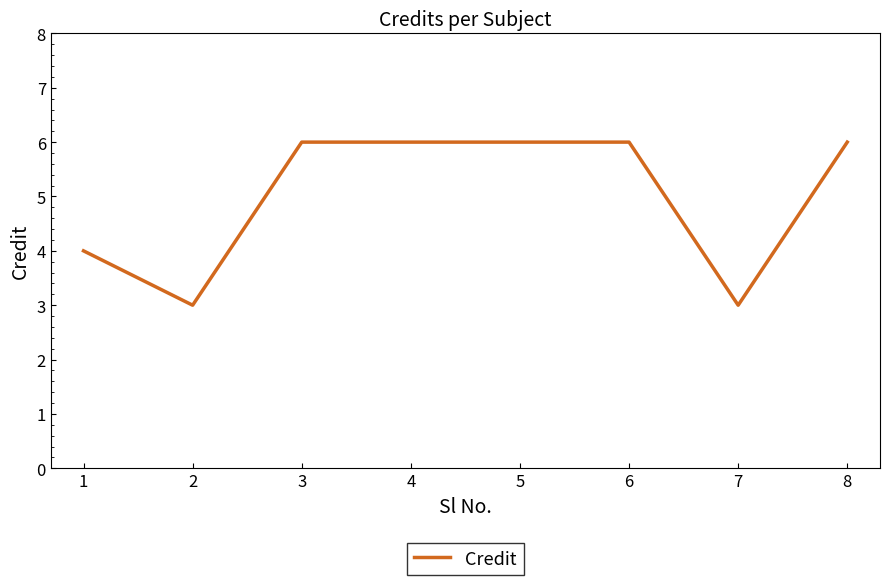

Which has a higher value, 2 or 5?

5